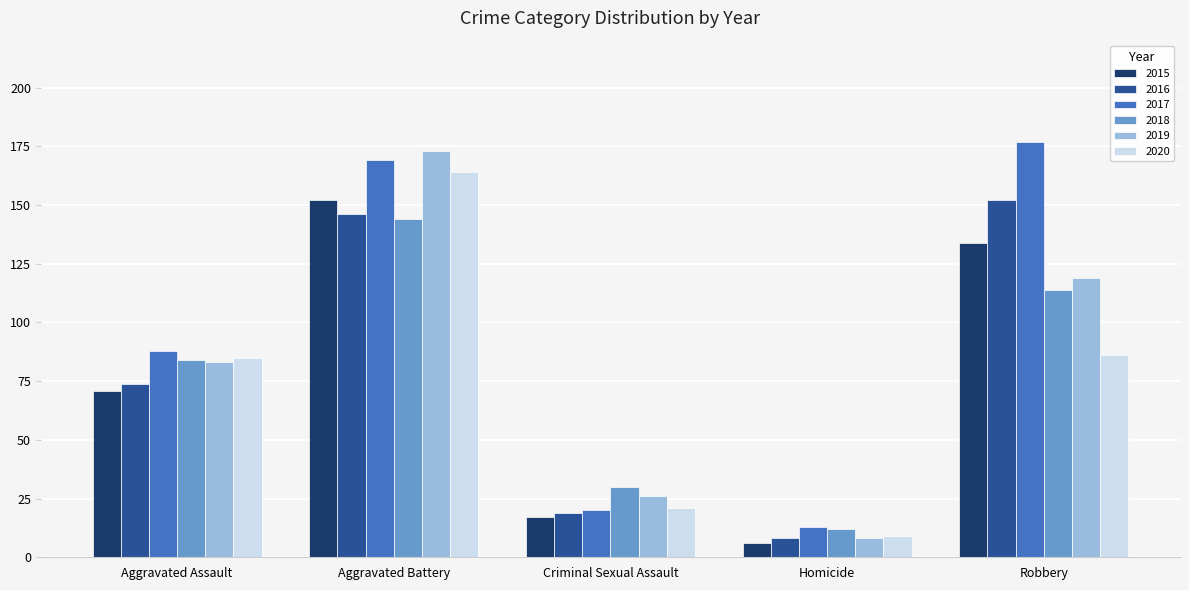

What is the sum of the 2015 values at Criminal Sexual Assault and Robbery?

151